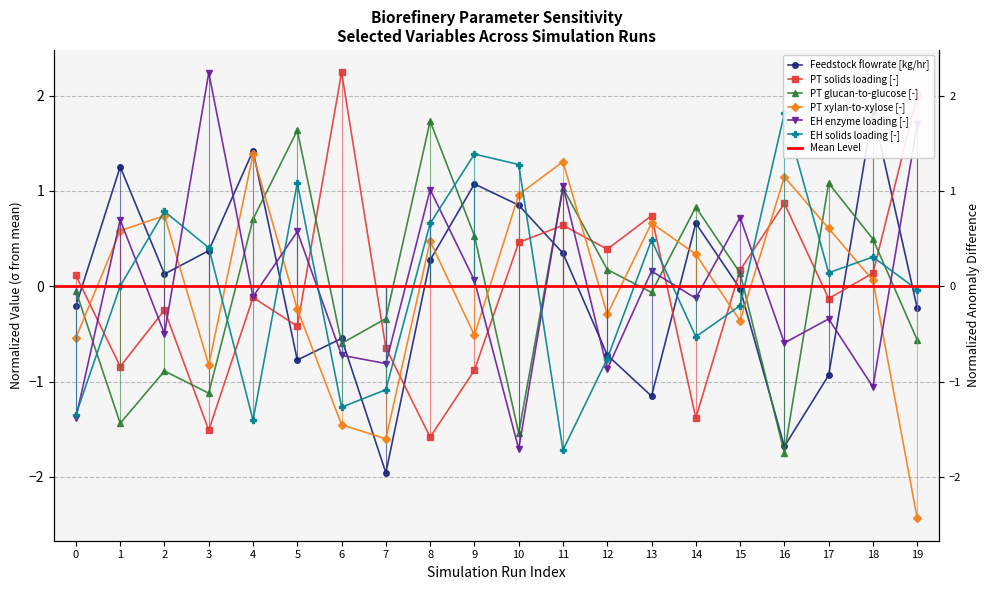

What is the difference between the EH solids loading [-] values at 0 and 4?

0.1